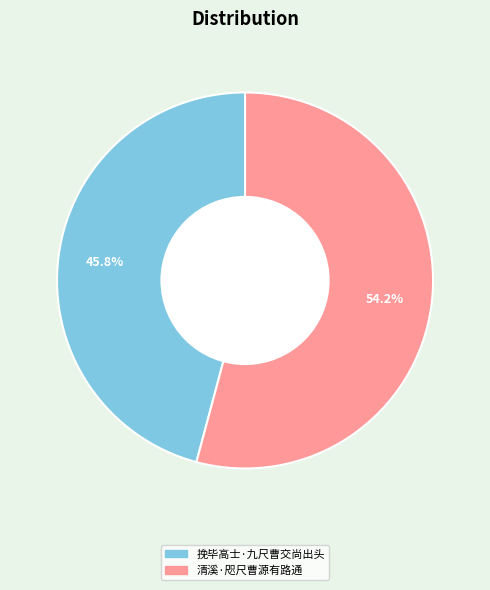

Which has a higher value, 清溪·咫尺曹源有路通 or 挽毕高士·九尺曹交尚出头?

清溪·咫尺曹源有路通